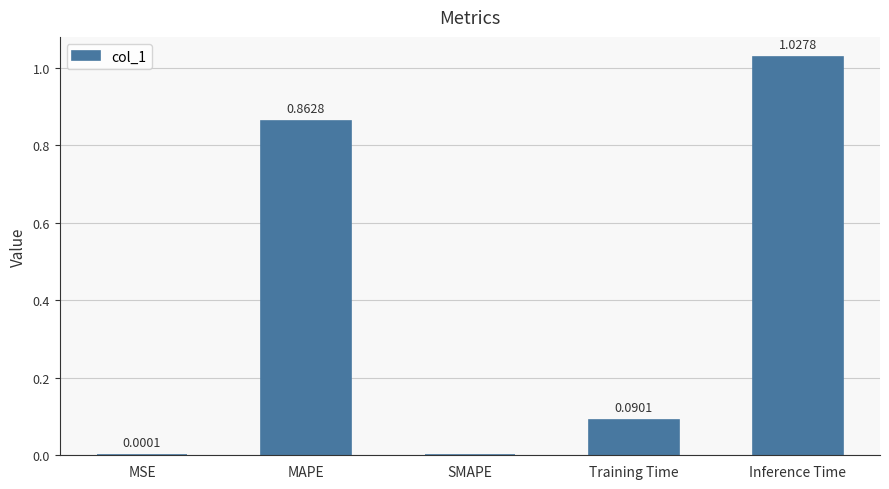

What is the sum of all values?

2.0